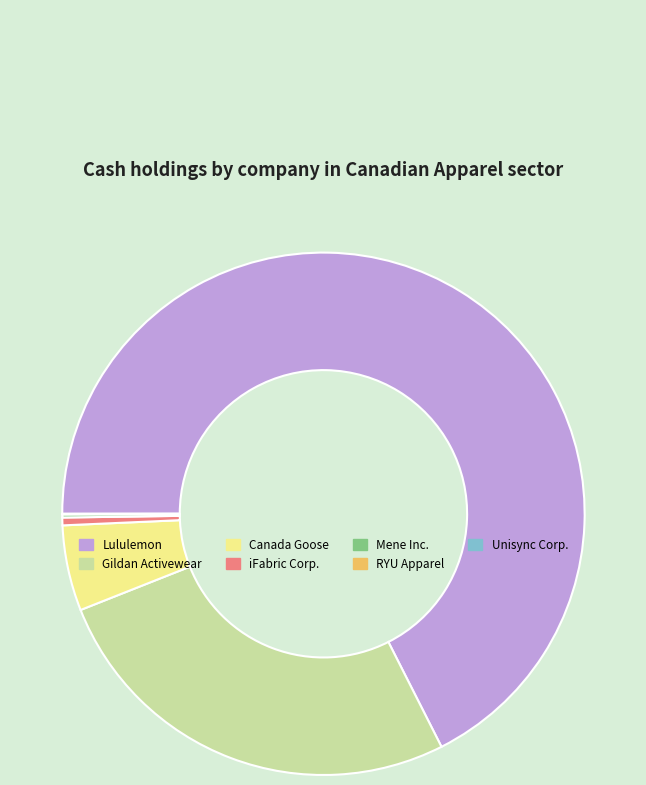

Is it true that iFabric Corp. is 0% of the pie?

True